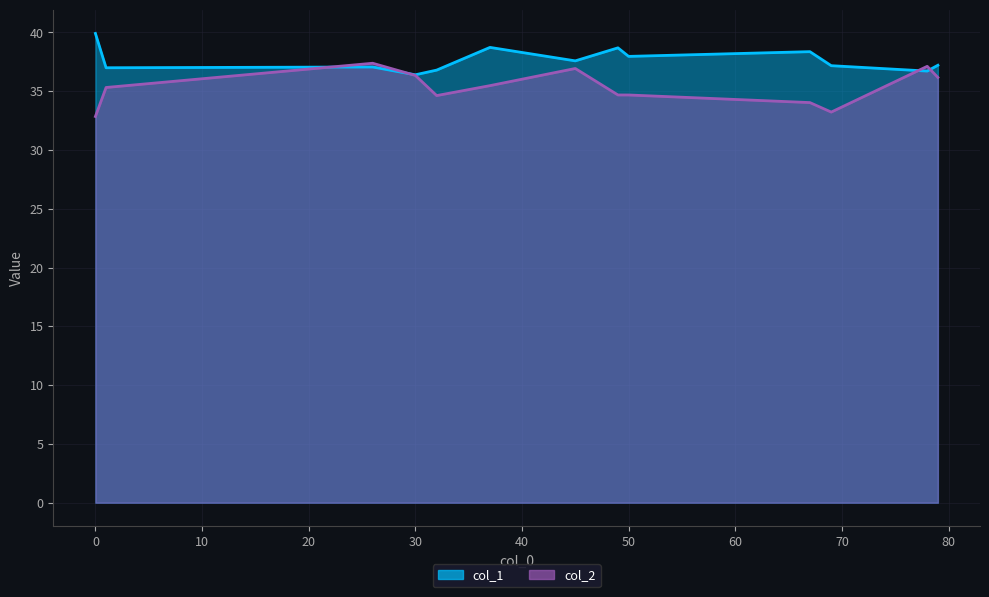

What is the minimum value shown in the chart?

32.9